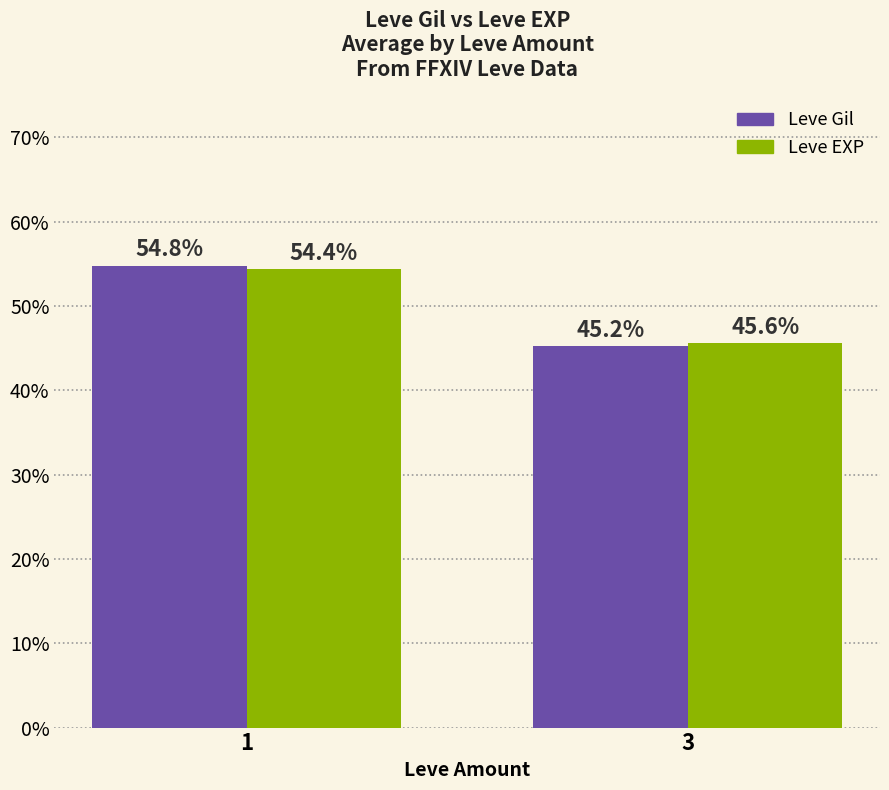

Are the bars horizontal?

No